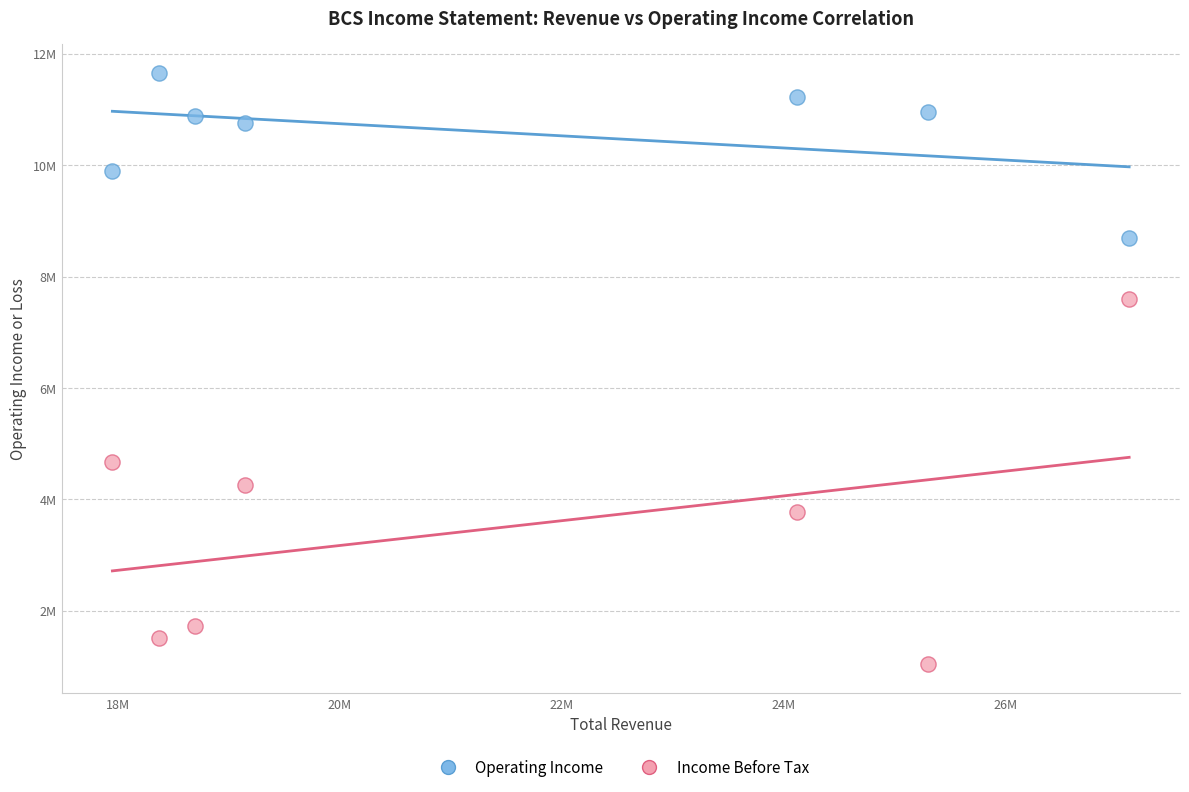

What are all the series names shown in the legend?

Operating Income, Income Before Tax